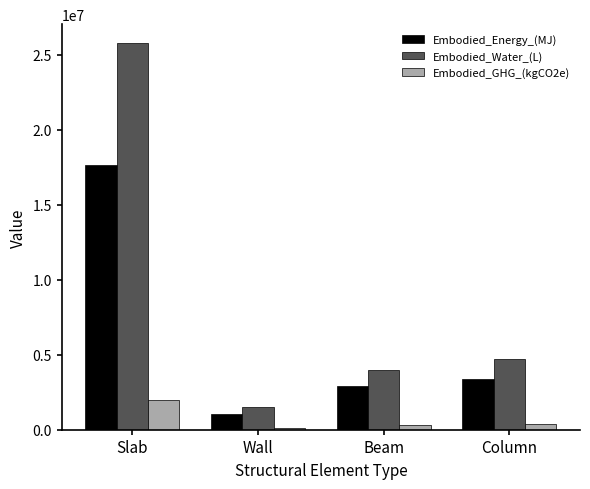

What are all the series names shown in the legend?

Embodied_Energy_(MJ), Embodied_Water_(L), Embodied_GHG_(kgCO2e)